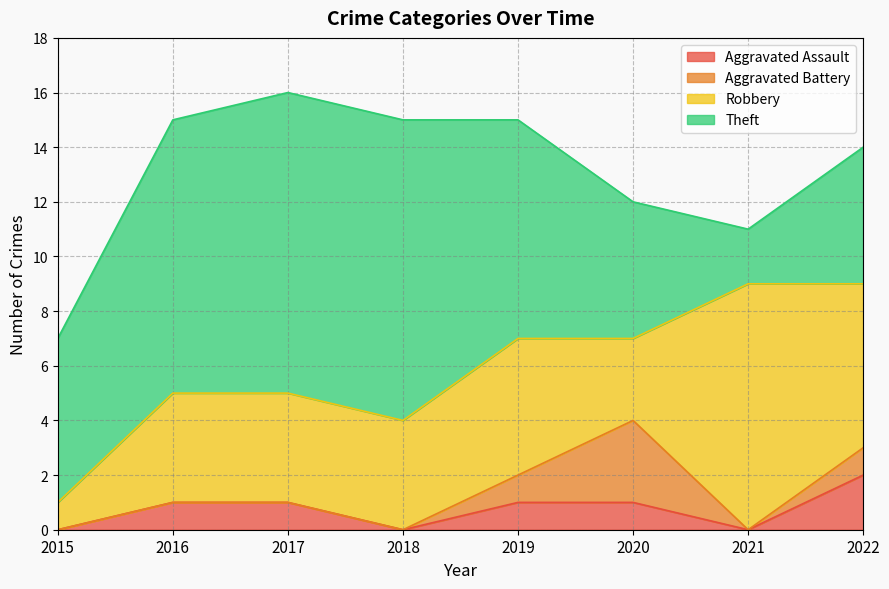

What is the total value across all series at 2018?

15